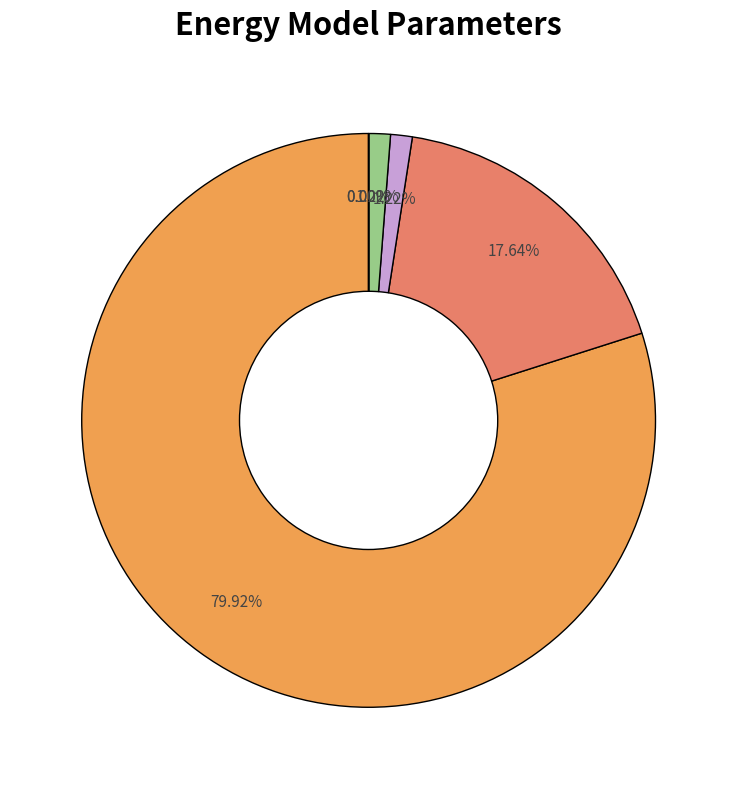

Rank the categories by value from highest to lowest.

NPV, Household Surplus, Unmet Demand, Total Unmet Demand, VoLL, Interest Rate